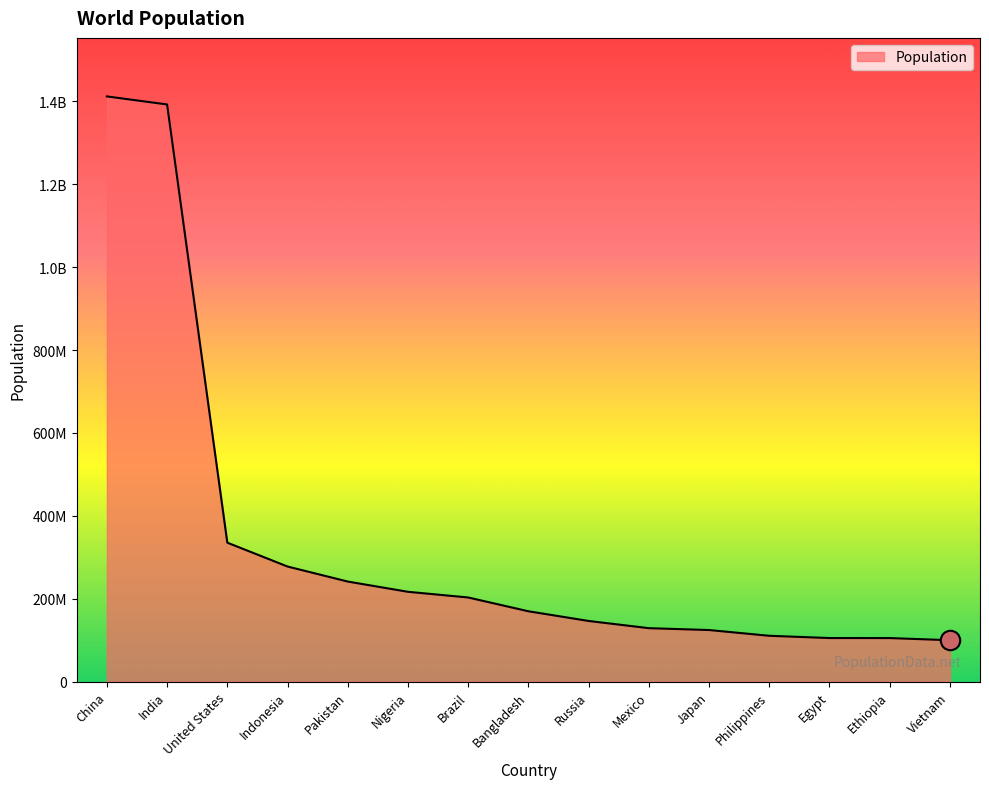

Where does the data first go above 169828911?

China